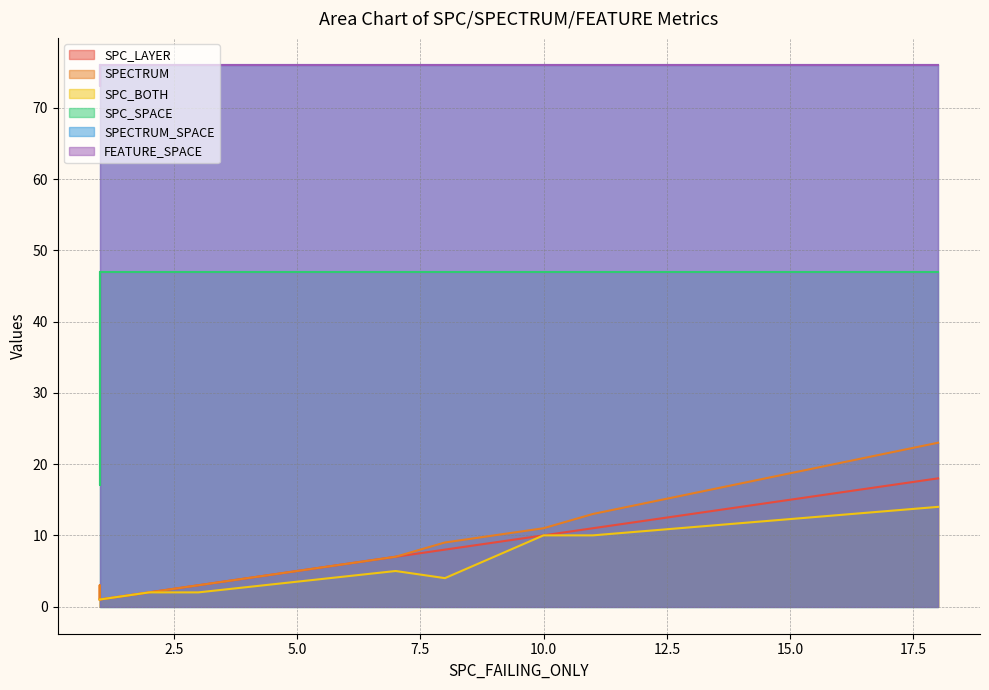

The SPECTRUM_SPACE series shows 20 at 1. True or false?

False